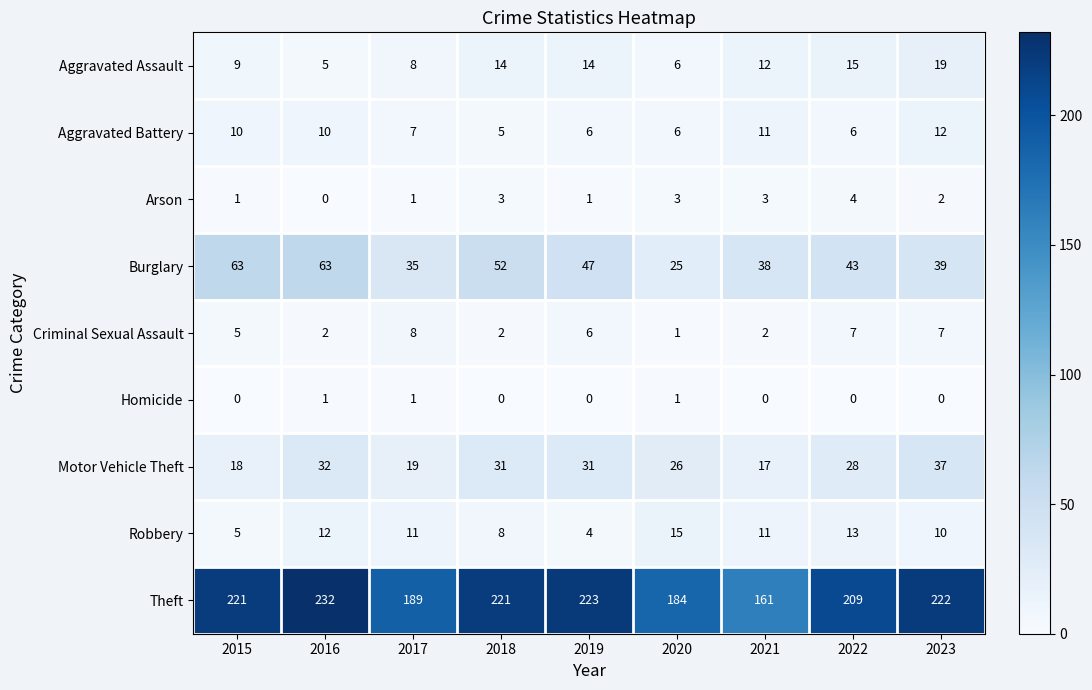

At 2016, list the series in order from largest to smallest.

Theft, Burglary, Motor Vehicle Theft, Robbery, Aggravated Battery, Aggravated Assault, Criminal Sexual Assault, Homicide, Arson